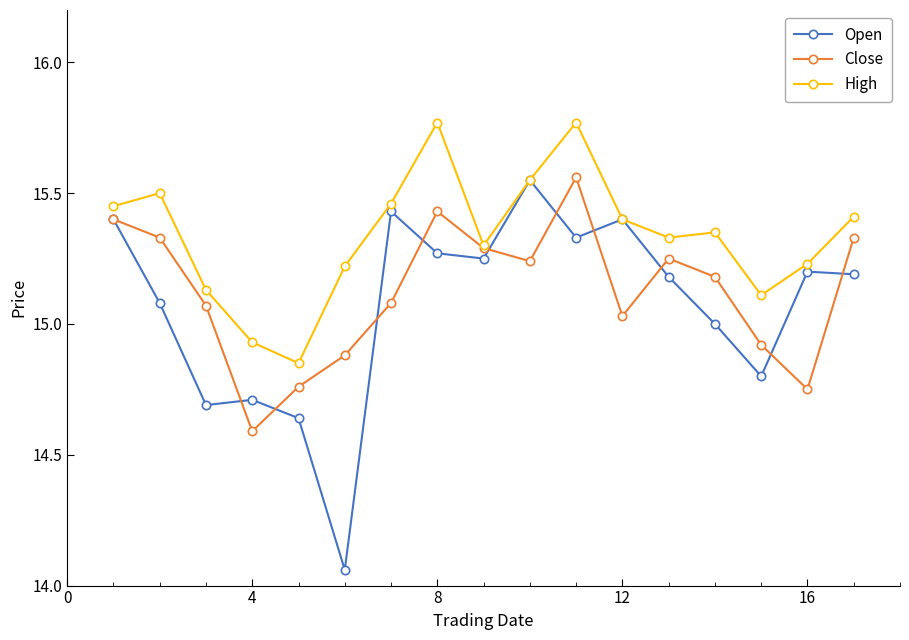

List the series in order of their overall mean, highest first.

High, Close, Open